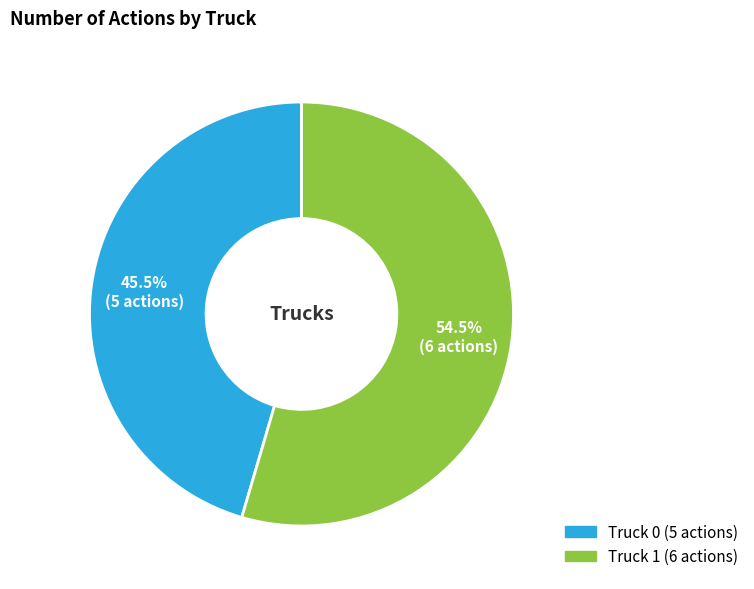

What percentage do Truck 1 and Truck 0 together represent?

100.0%